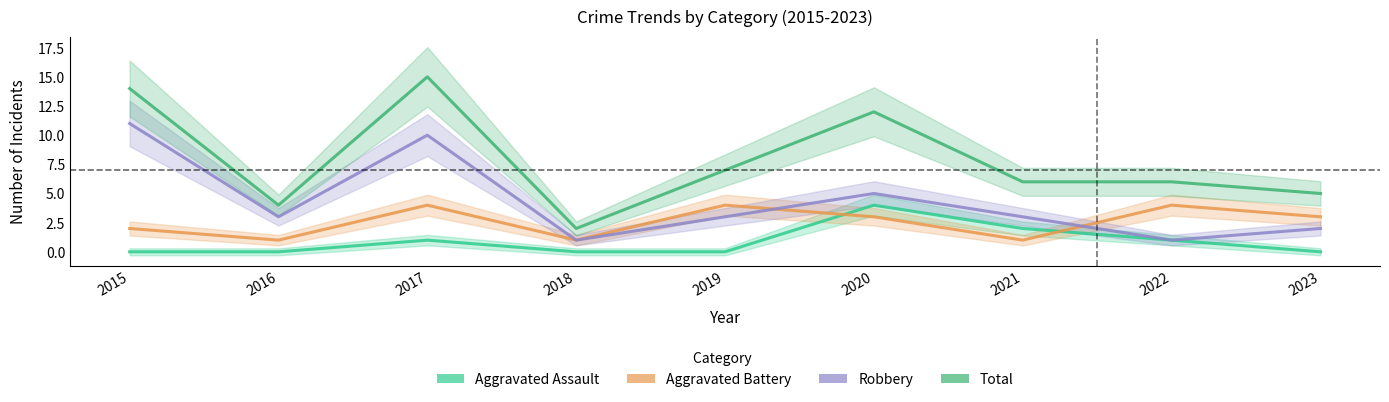

Does the chart have visible grid lines?

No